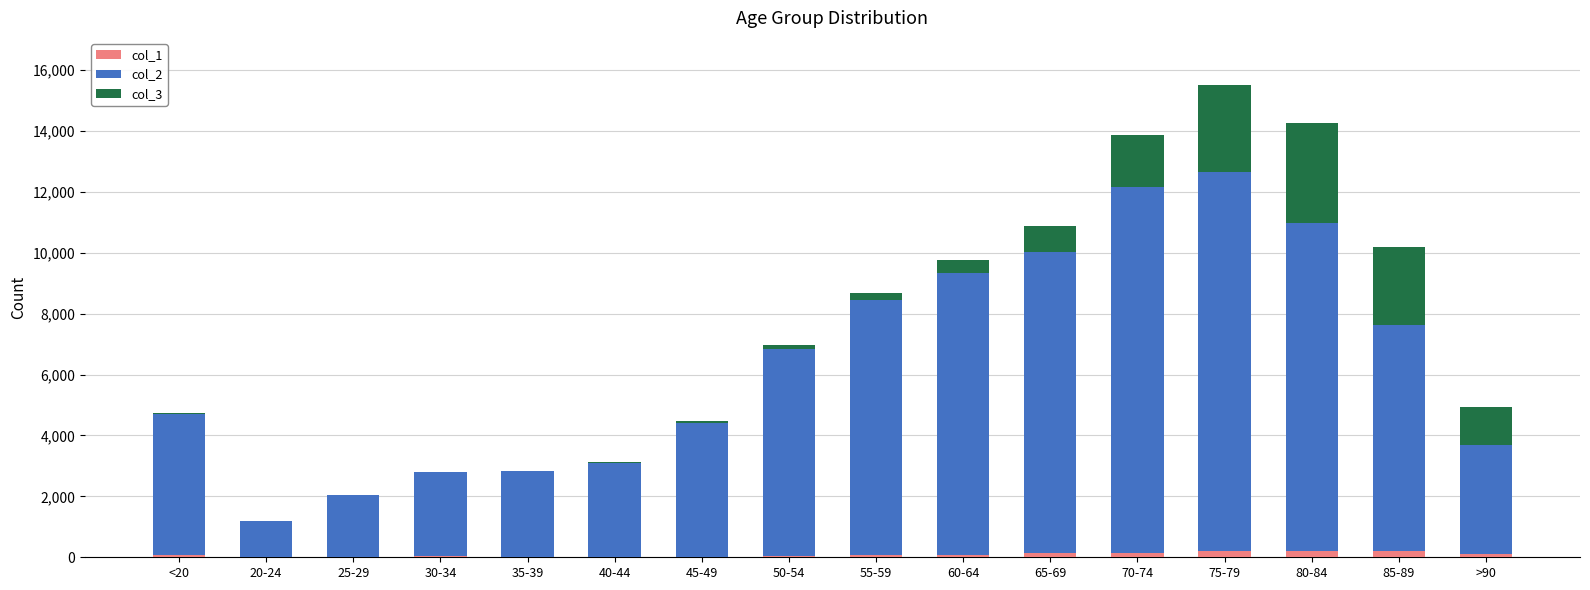

At which category is the sum across all series the highest?

75-79